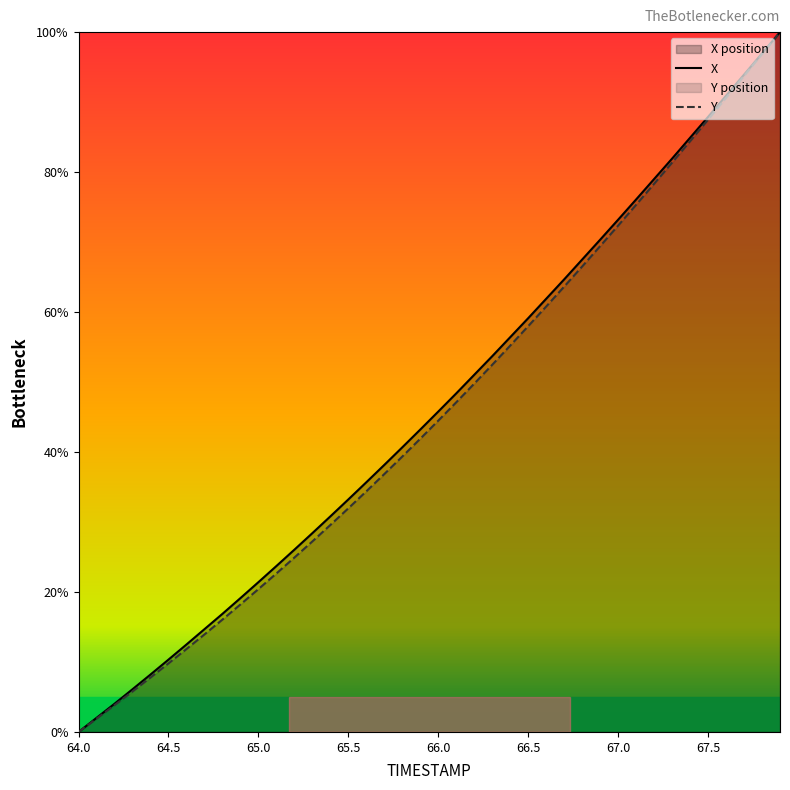

True or false: Y and X intersect in this chart.

False